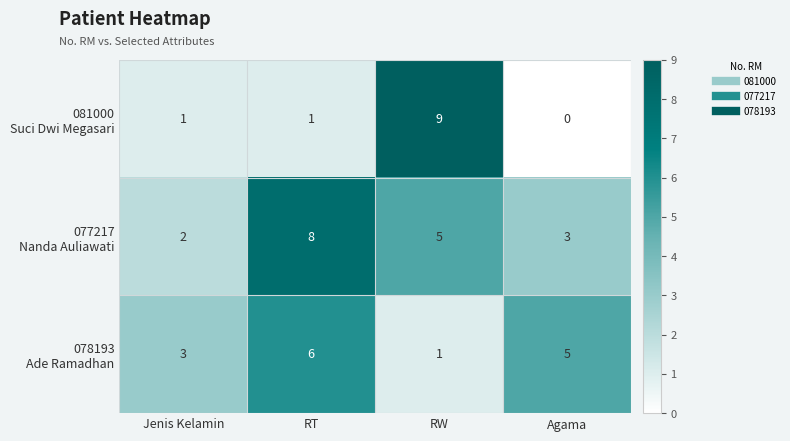

At how many categories does at least one series exceed 1?

4